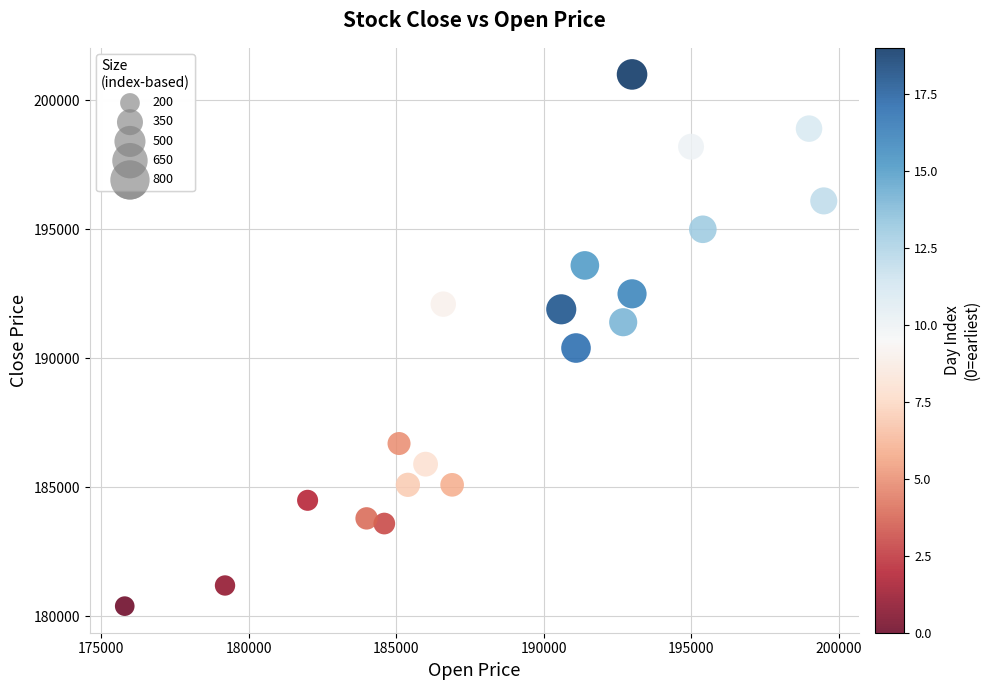

What is the range of X values (max minus min)?

23700